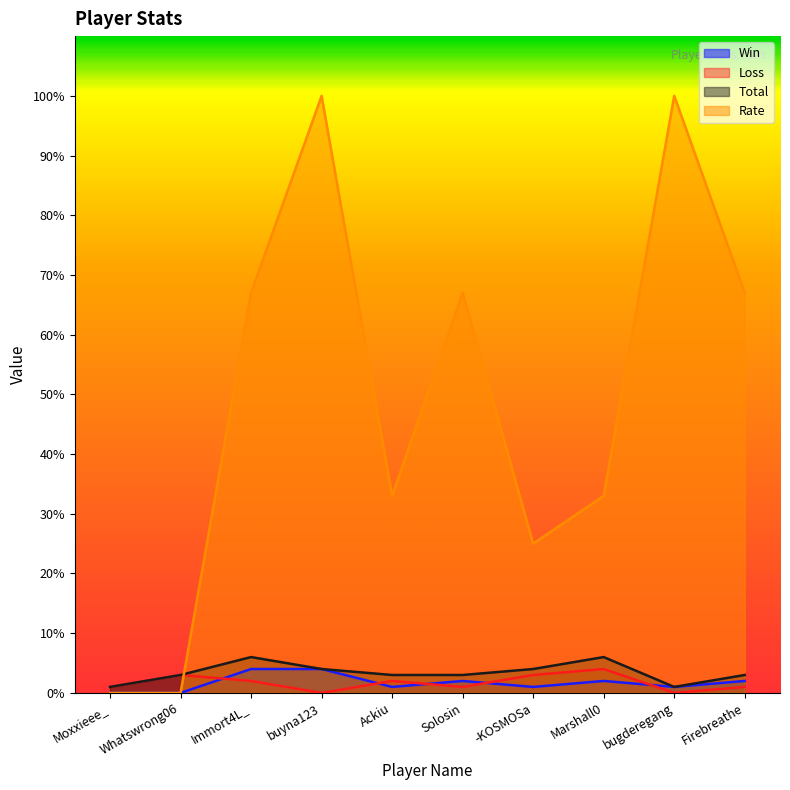

Reading right to left, extract all data points from this chart.

Win: 2	1	2	1	2	1	4	4	0	0
Loss: 1	0	4	3	1	2	0	2	3	1
Total: 3	1	6	4	3	3	4	6	3	1
Rate: 67	100	33	25	67	33	100	67	0	0